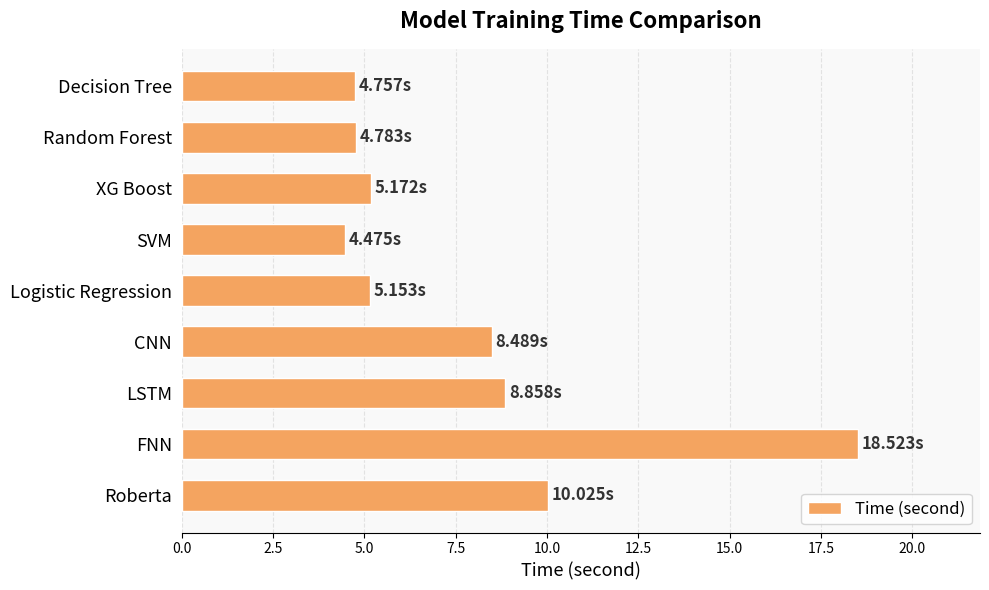

At which category does the chart reach its peak across all series?

FNN